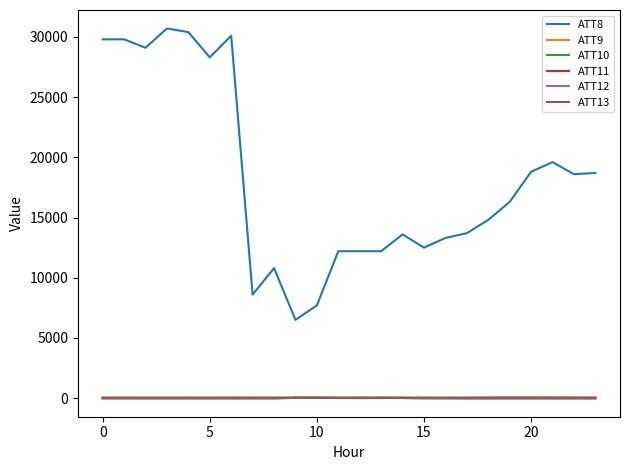

Which series has the largest total across all categories?

ATT8